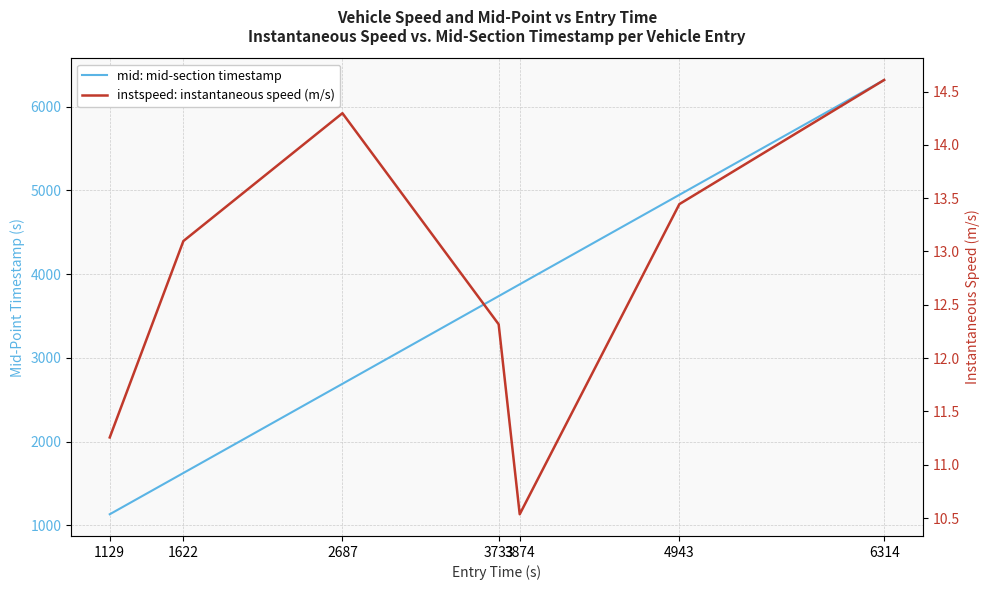

What is the sum of the instspeed: instantaneous speed (m/s) values at 3733 and 4943?

25.8